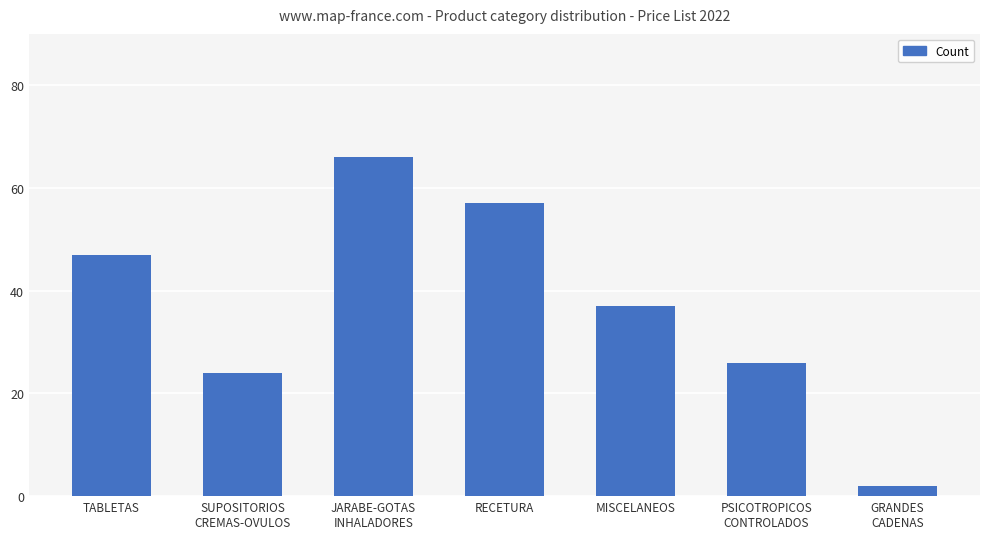

What is the label of the 2nd bar from the left?

SUPOSITORIOS
CREMAS-OVULOS